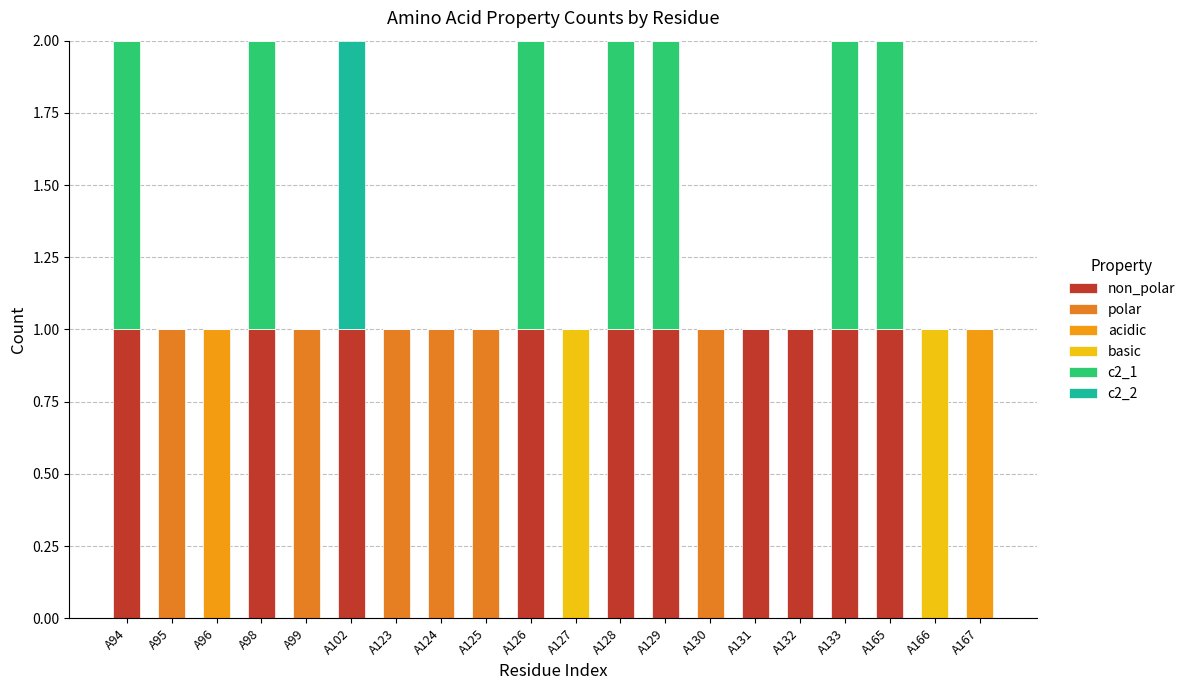

Where is non_polar nearest to the value 0?

A95